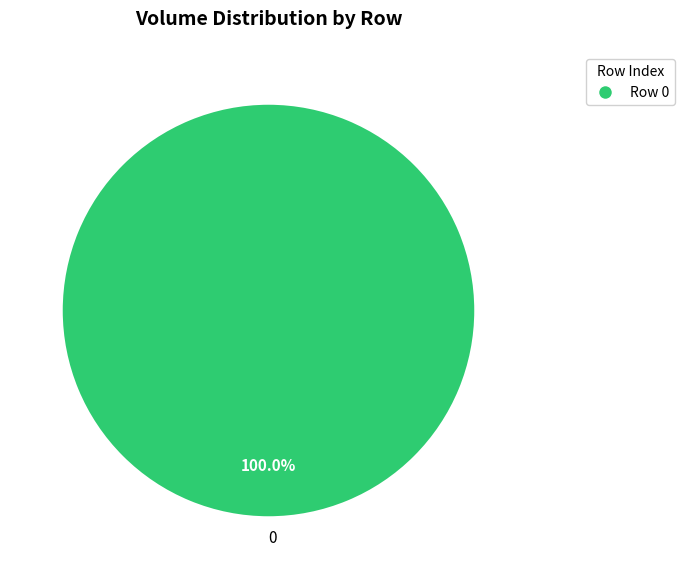

Does 0 represent more than half of the total?

Yes